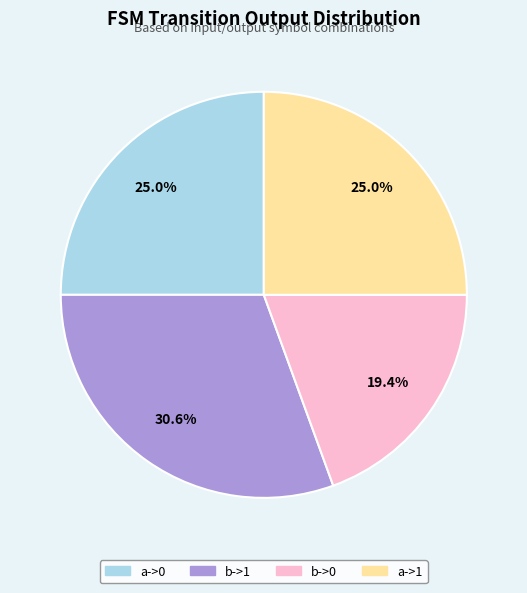

Is there any slice that represents more than half of the pie?

No